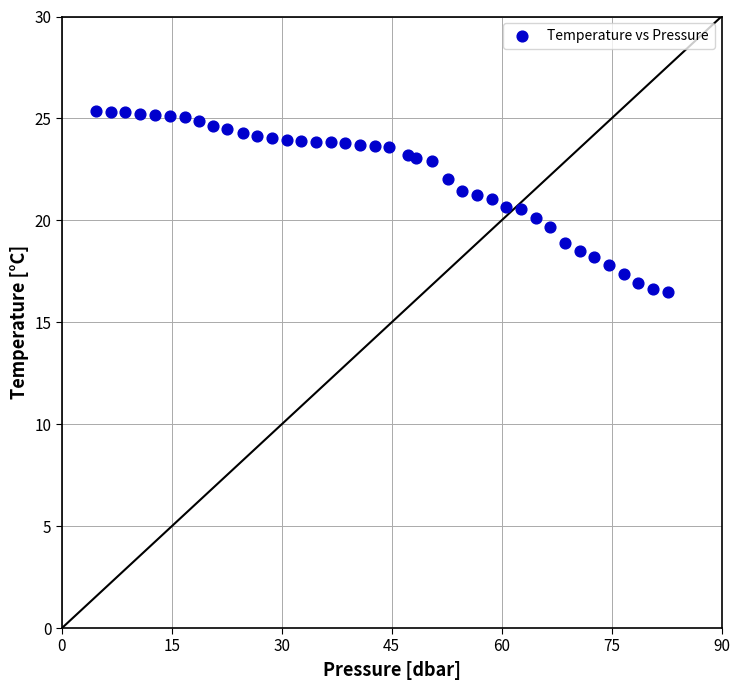

What is the range of Y values (max minus min)?

8.9